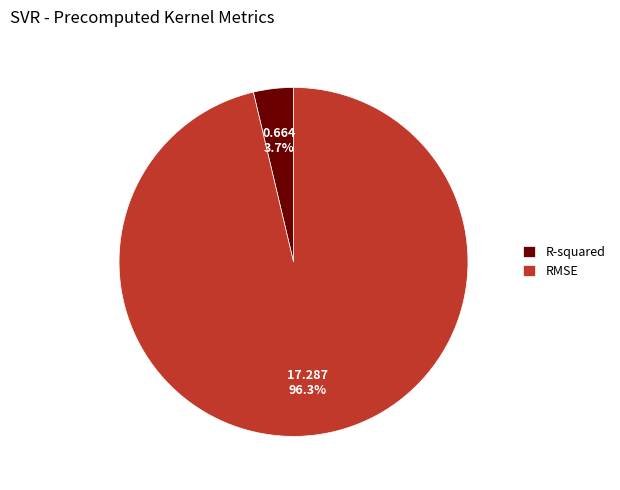

Is it true that R-squared is 10% of the pie?

False